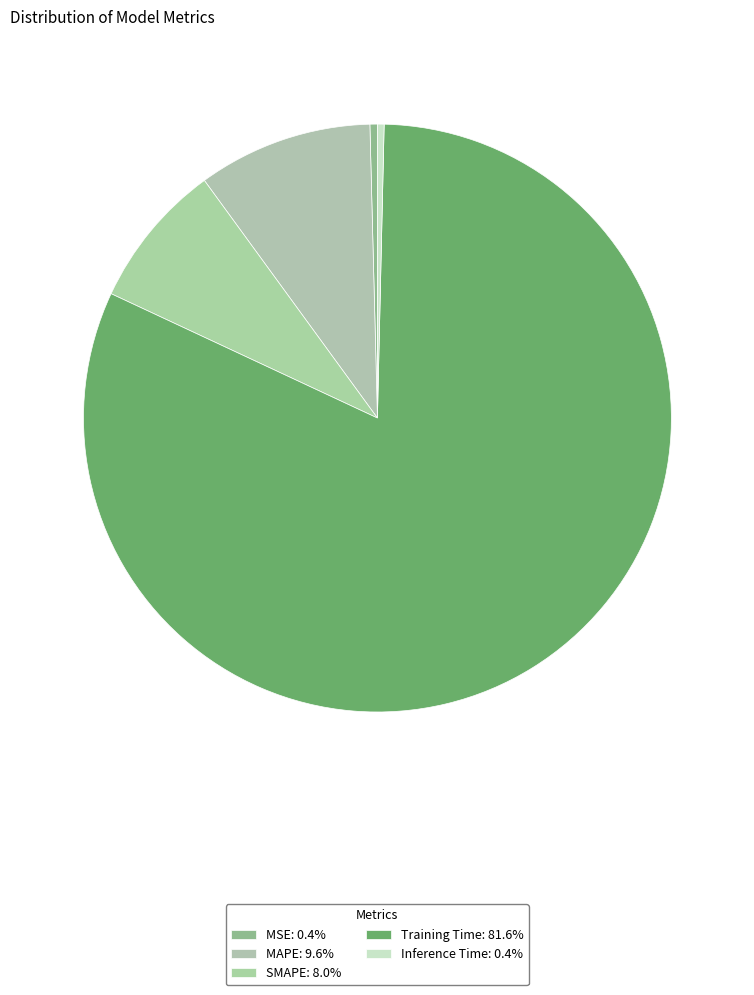

Is it true that Training Time is 96% of the pie?

False